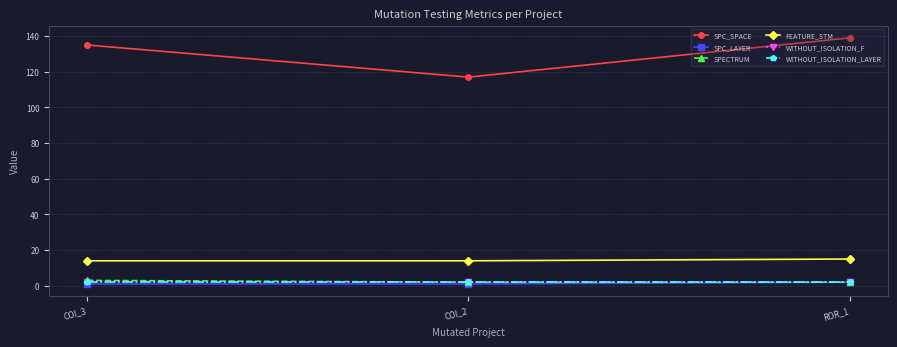

What is the minimum value shown in the chart?

1